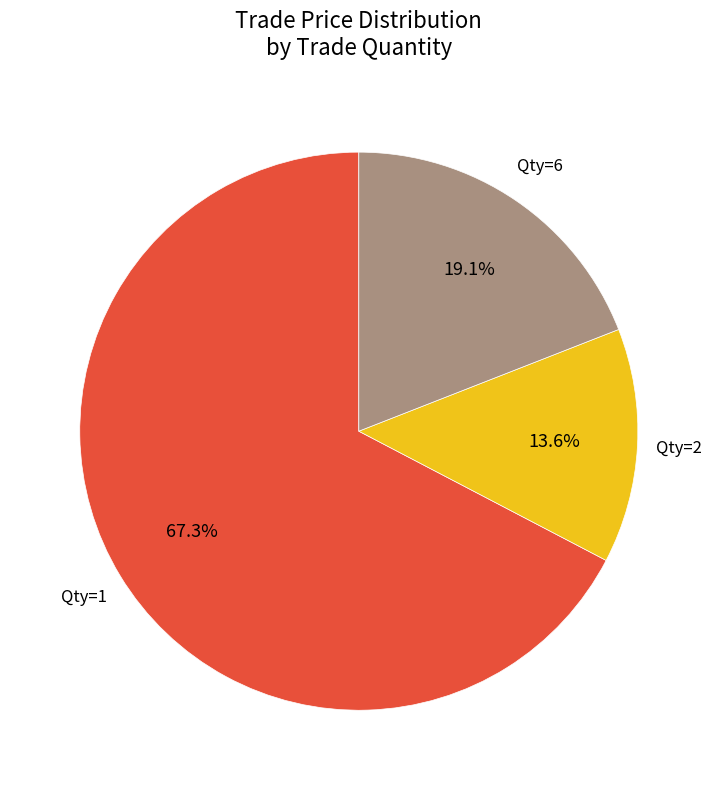

Is there any slice that represents more than half of the pie?

Yes